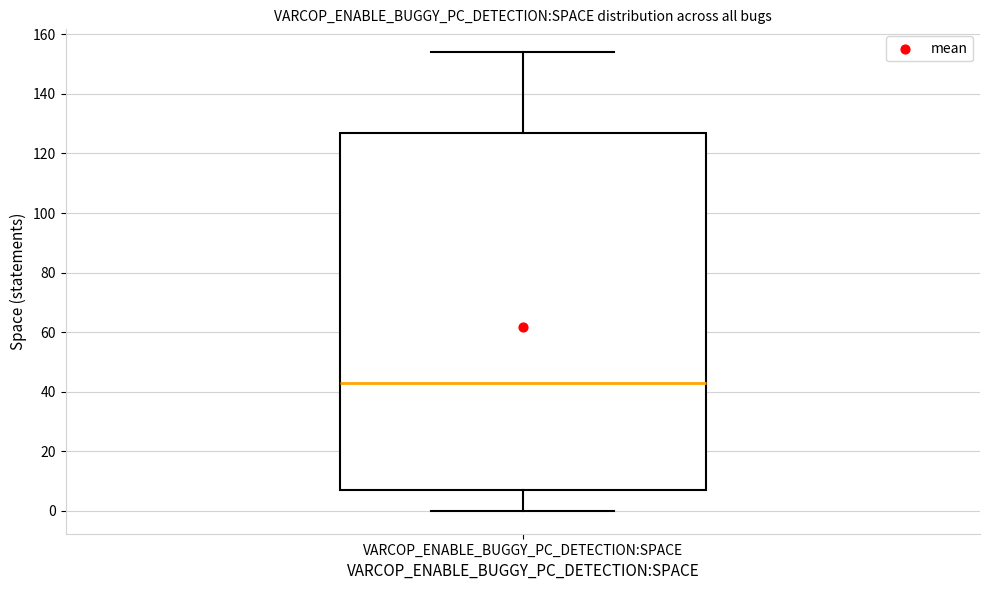

Transcribe this box plot: give where the median line is, the range the box spans, and where the two whiskers end, as read against the y-axis. The values are not printed on the chart, so give them approximately, as read against the axis.

median 44, box 8 to 128, whiskers 0 to 154